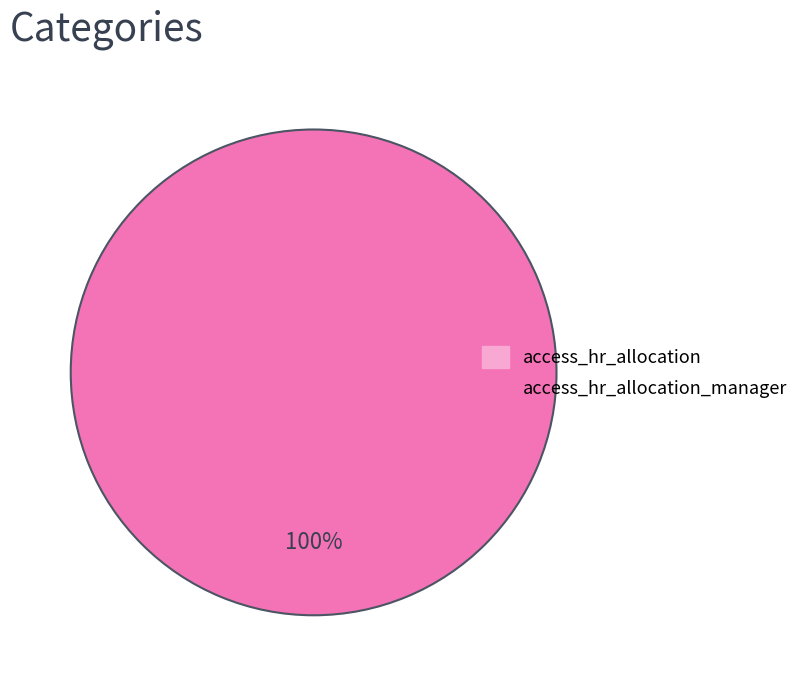

Rank the categories by value from lowest to highest.

access_hr_allocation, access_hr_allocation_manager